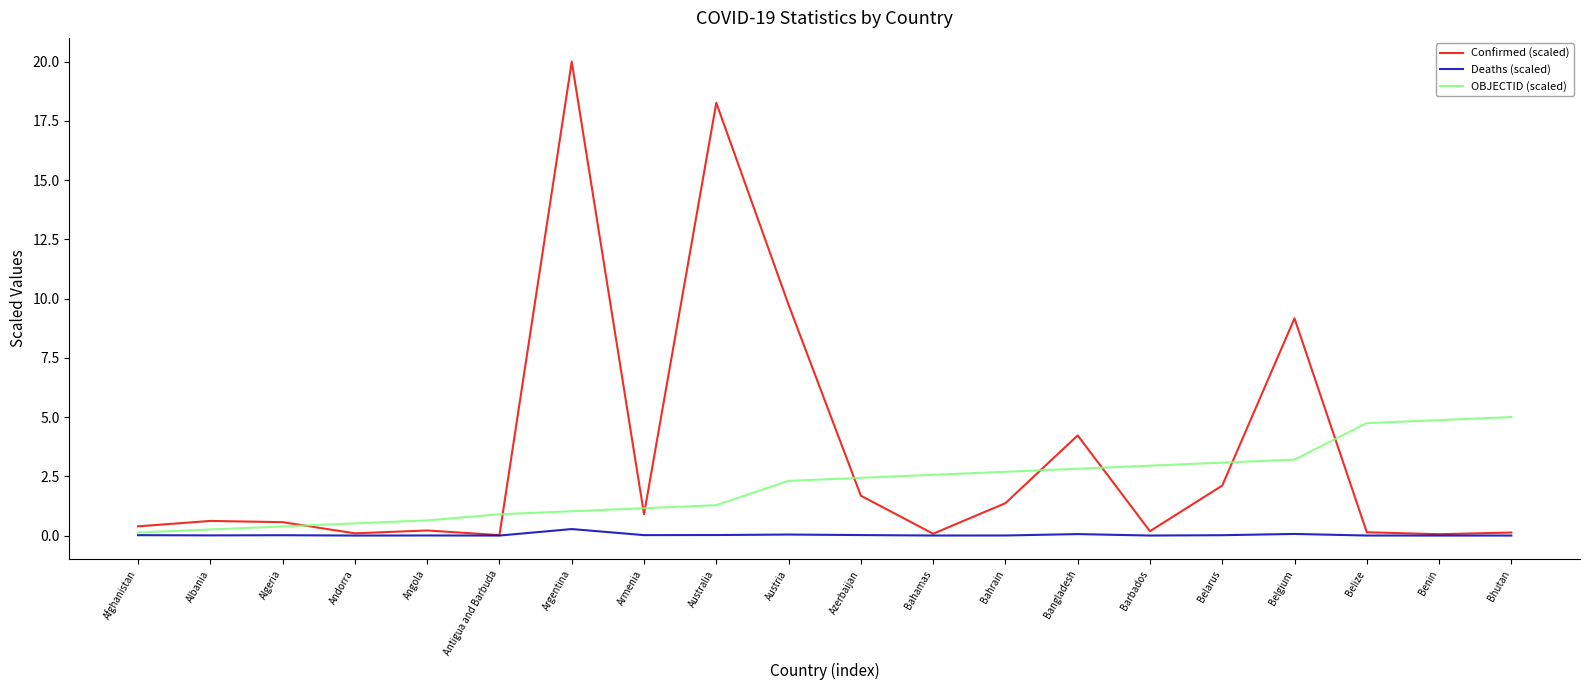

What position from the left is Bhutan?

20